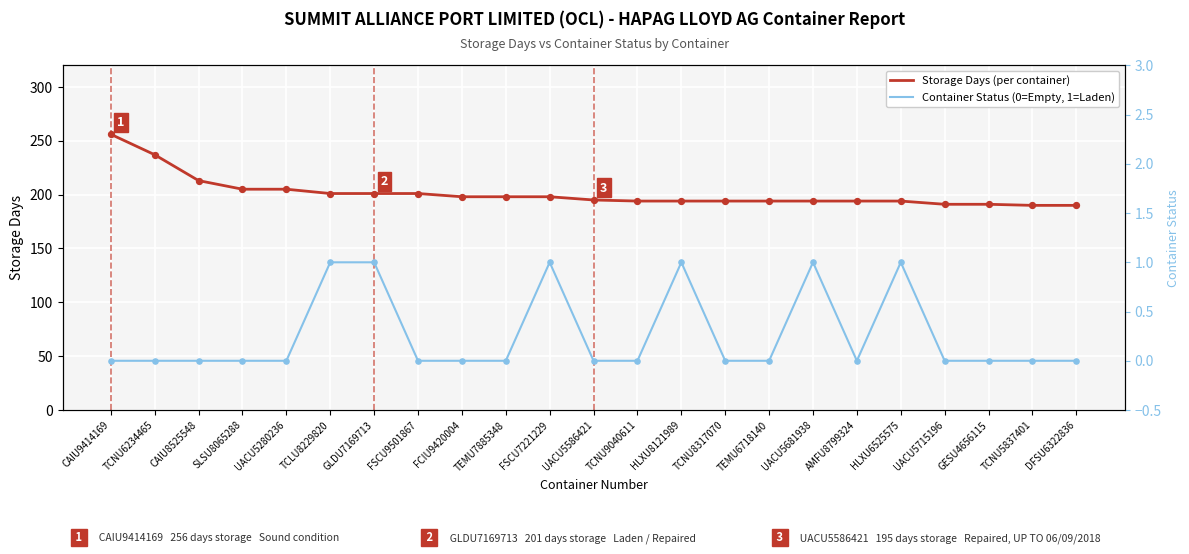

At which category is the sum across all series the highest?

CAIU9414169